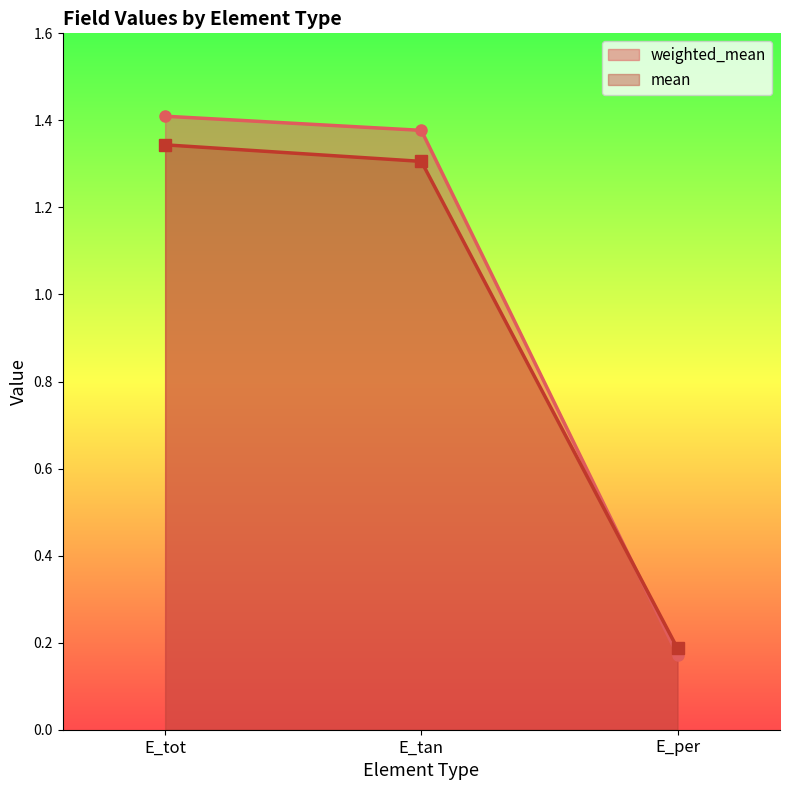

How many lines are shown in the chart?

2